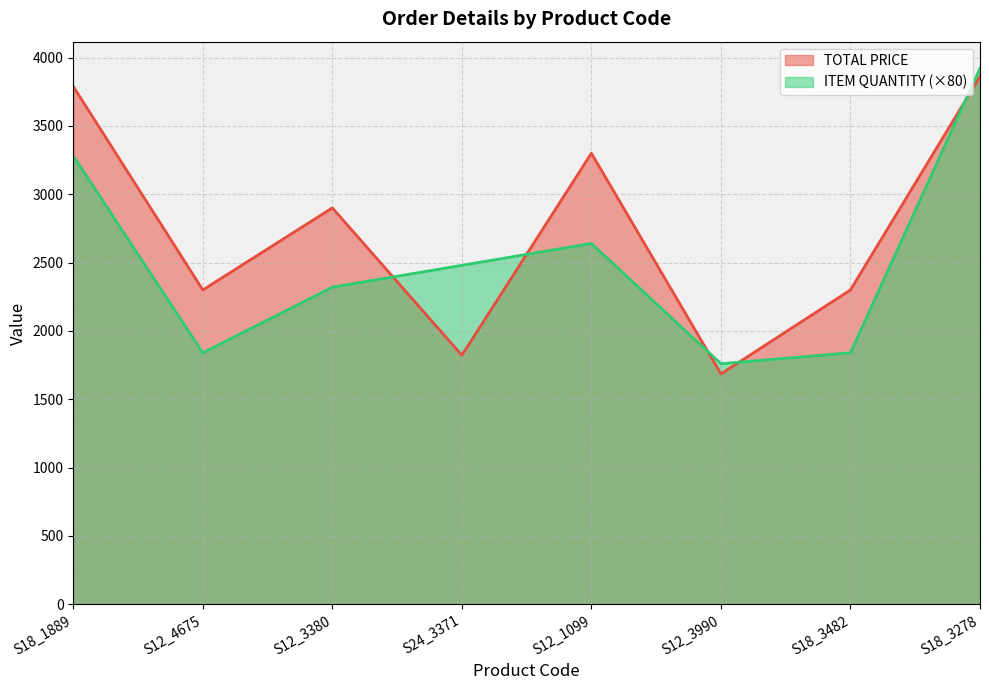

What is the difference between the second highest and minimum values in the ITEM QUANTITY series?

1520.0